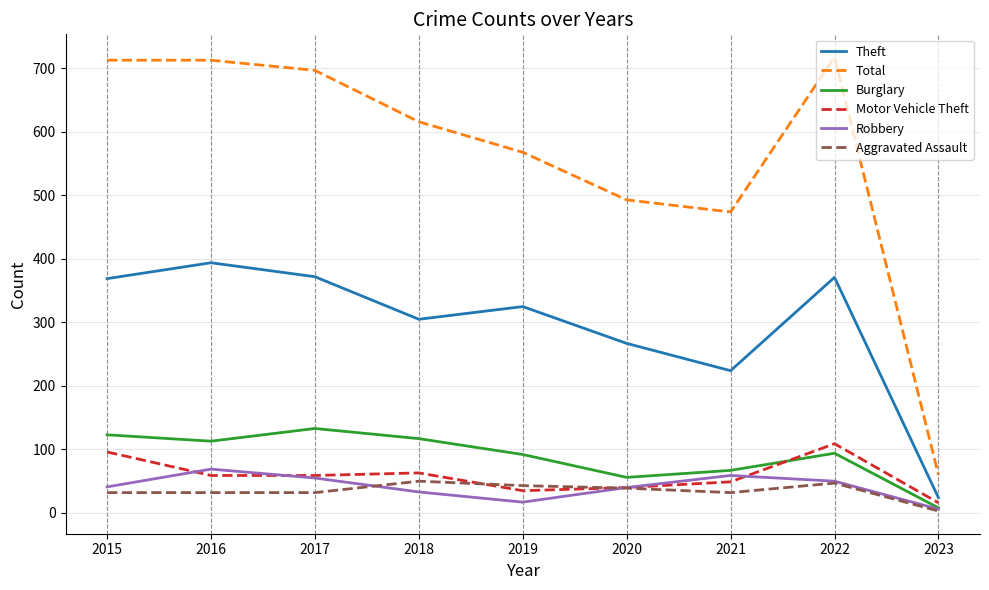

At how many categories does at least one series exceed 146?

8